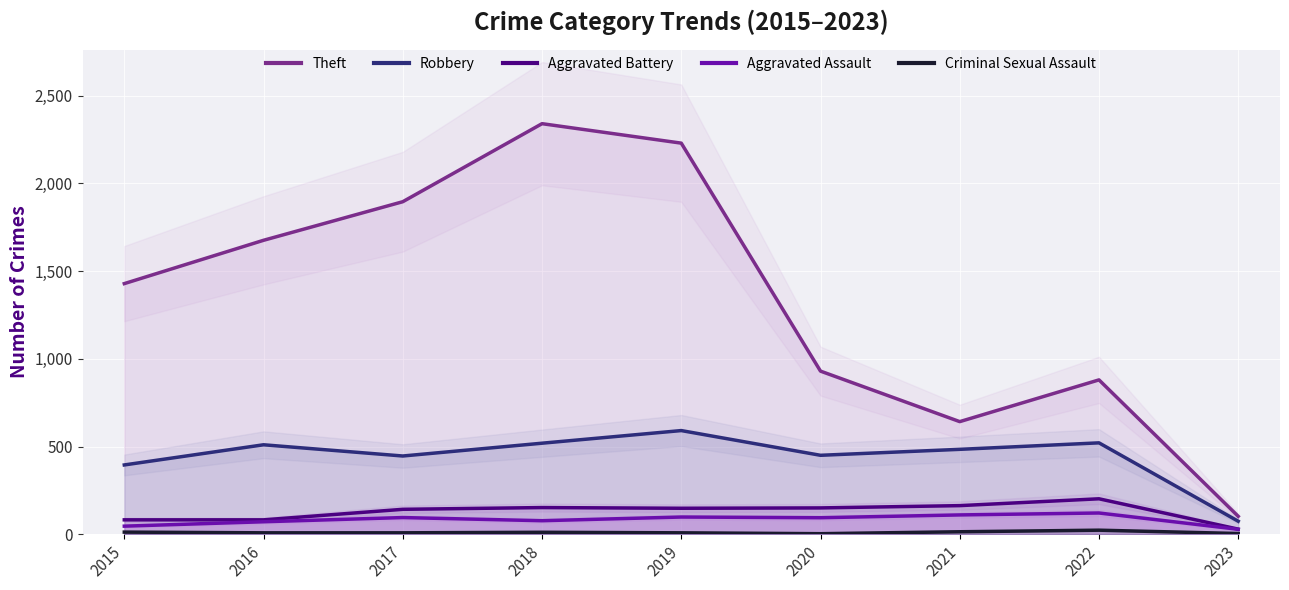

Rank the series at 2020 from lowest to highest value.

Criminal Sexual Assault, Aggravated Assault, Aggravated Battery, Robbery, Theft